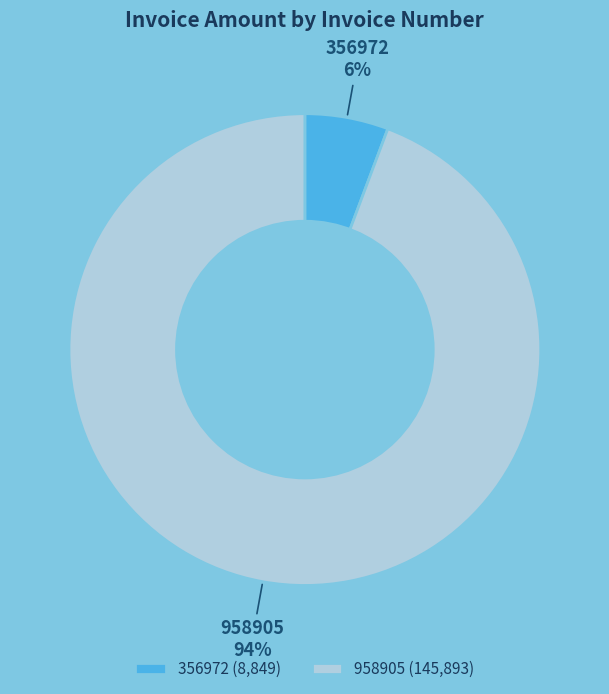

Is it true that 356972 is 6% of the pie?

True